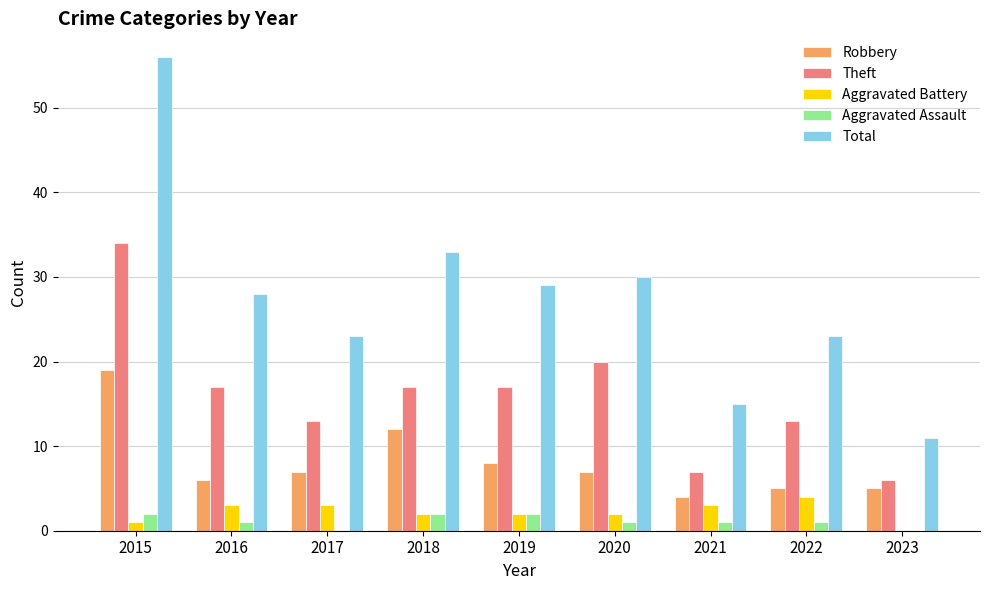

At which label does Total first exceed 28?

2015